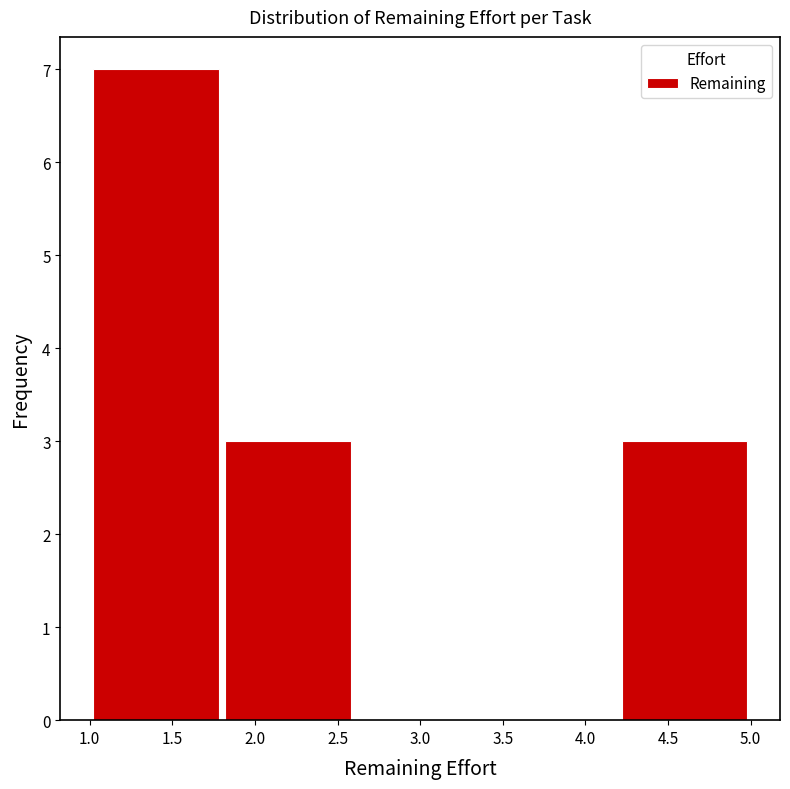

What is the height of the bar covering 1.0 to 1.8 on the x-axis? The values are not printed on the chart, so give them approximately, as read against the axis.

7